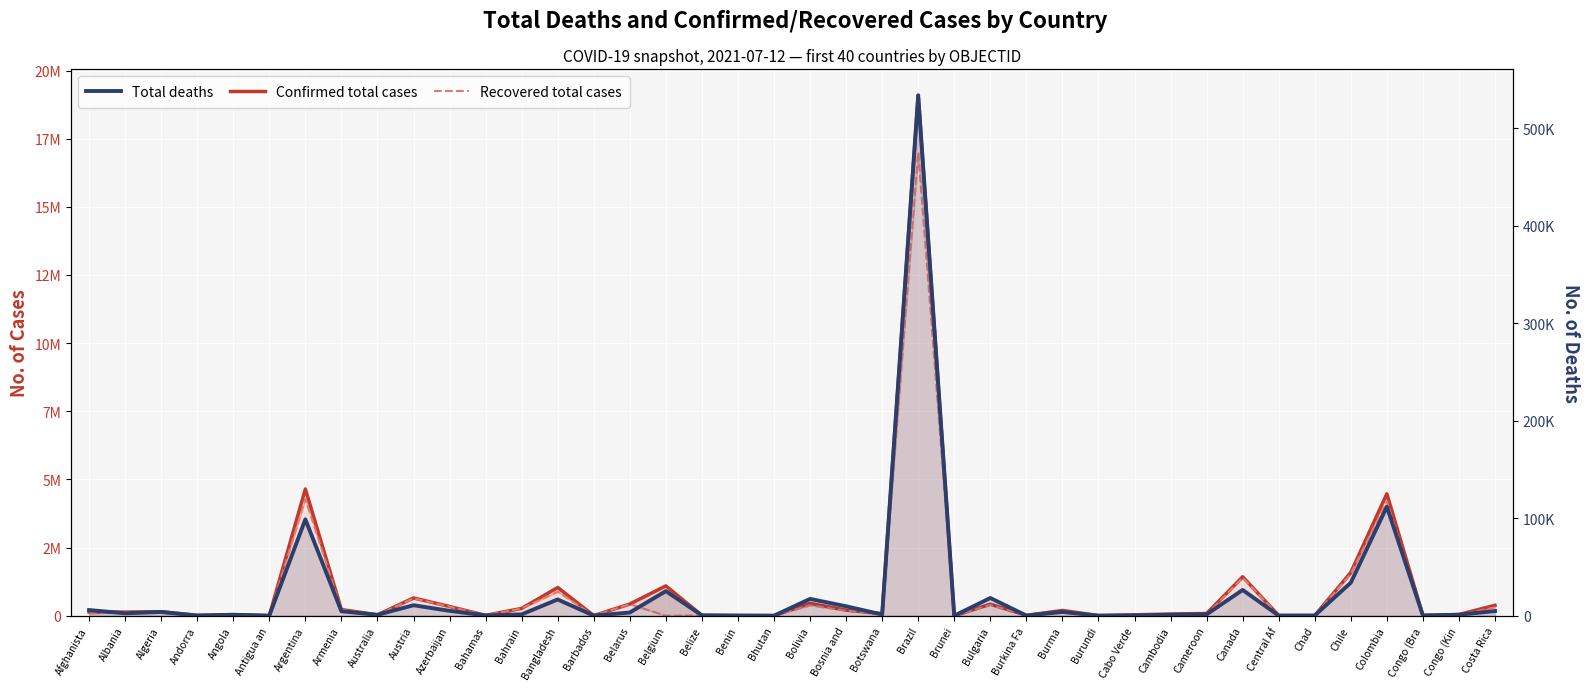

What is the sum of all Confirmed total cases values?

37799977